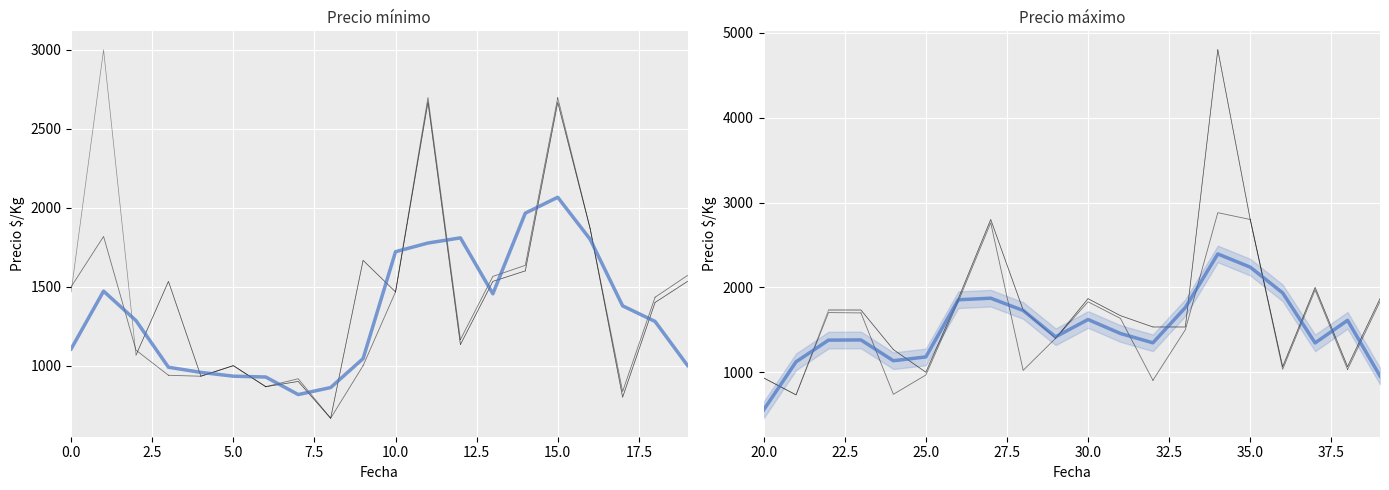

Reading left to right, extract all data points from this chart.

555.3	1123.0	1378.3	1380.7	1135.3	1180.3	1854.0	1872.3	1727.7	1417.3	1621.3	1456.3	1346.7	1762.0	2393.7	2238.3	1934.7	1345.7	1611.3	955.0